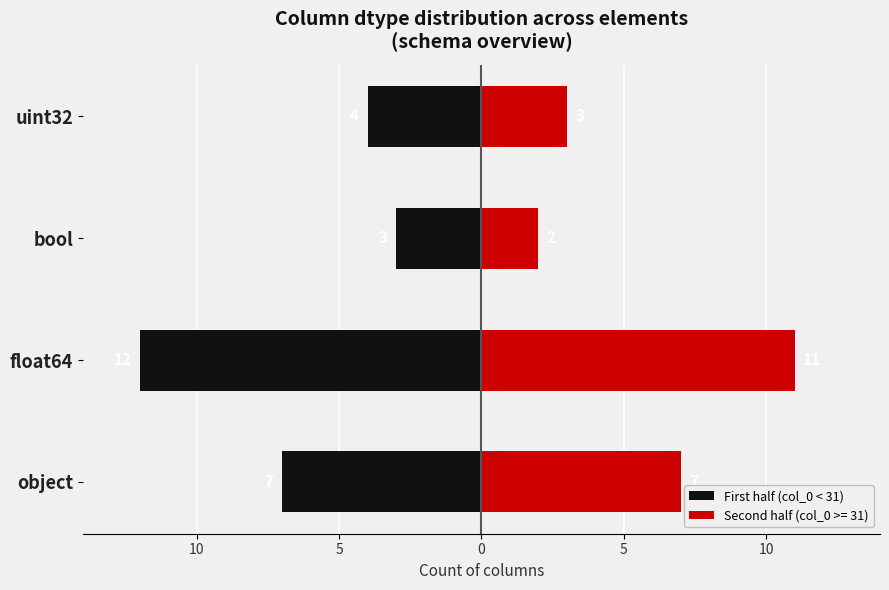

What is the average value?

-6